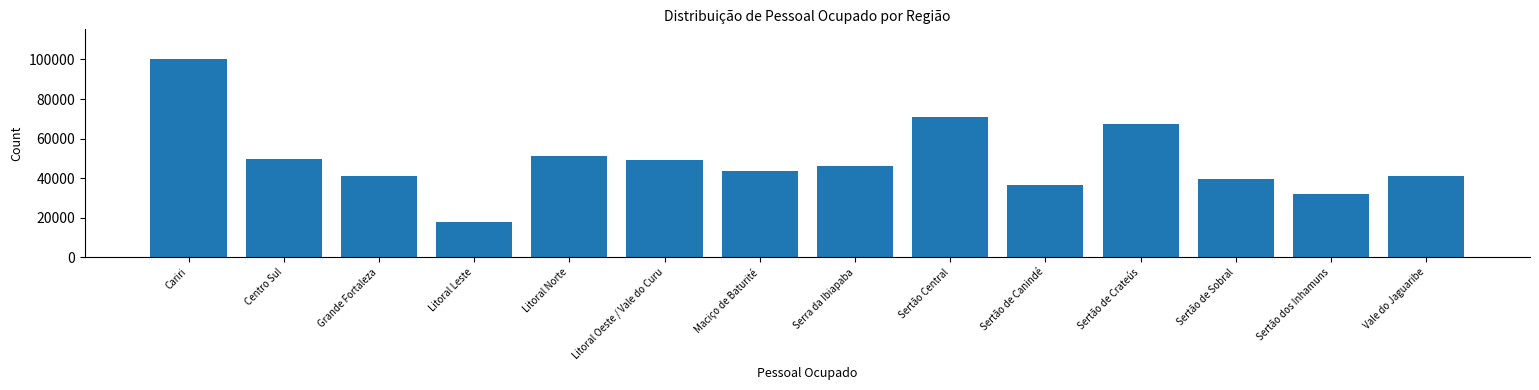

The value at Sertão Central is 70797. True or false?

True